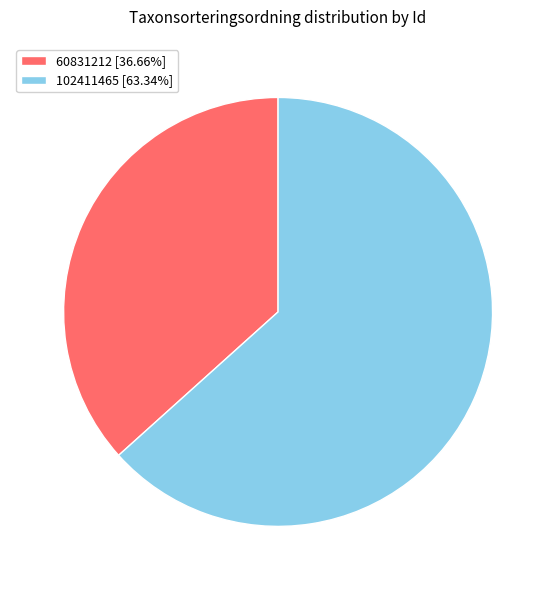

True or false: 102411465 accounts for 63% of the total.

True